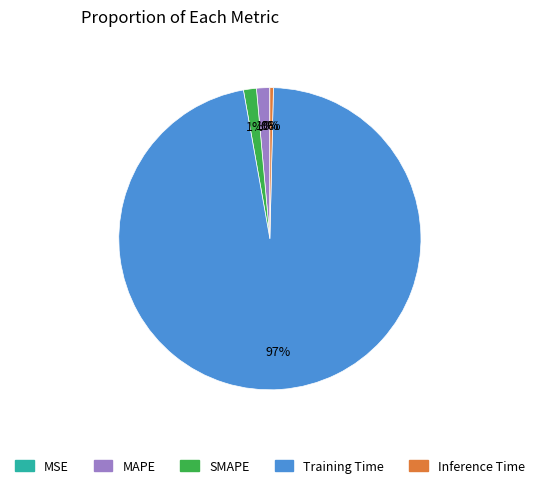

Is it true that Training Time is 85% of the pie?

False